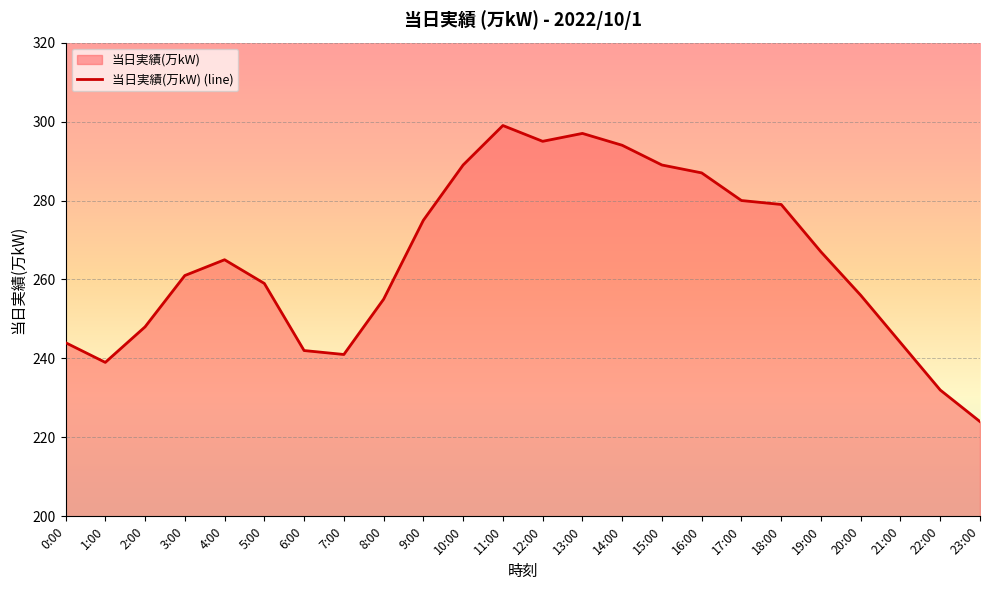

How many interior local valleys (lower than both neighbors) does the data have?

3